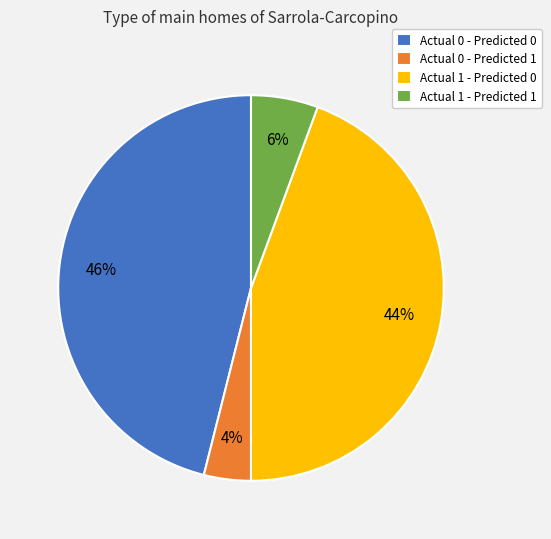

To the nearest percent, what is the combined percentage of Actual 0 - Predicted 1 and Actual 0 - Predicted 0?

50%